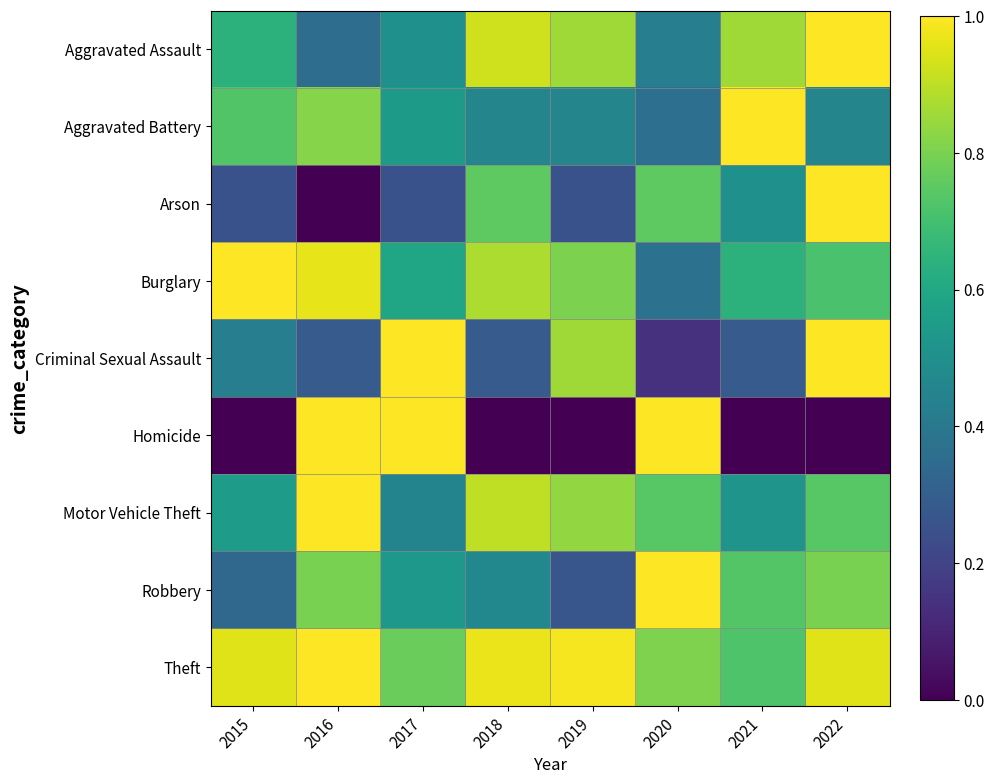

What is the total value across all series at 2018?

5.6